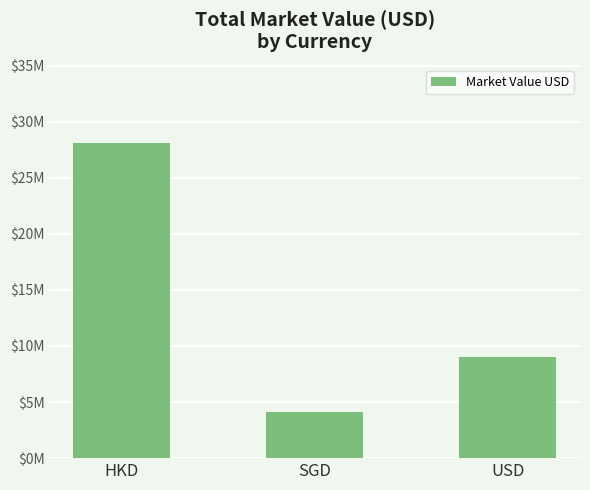

What is the sum of all values?

41186047.8